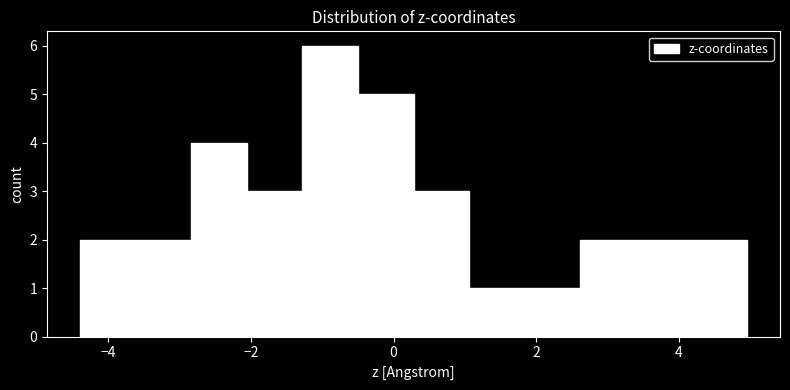

Around what value on the x-axis is the tallest bar? Give the approximate position of its centre, as read against the axis.

-0.8